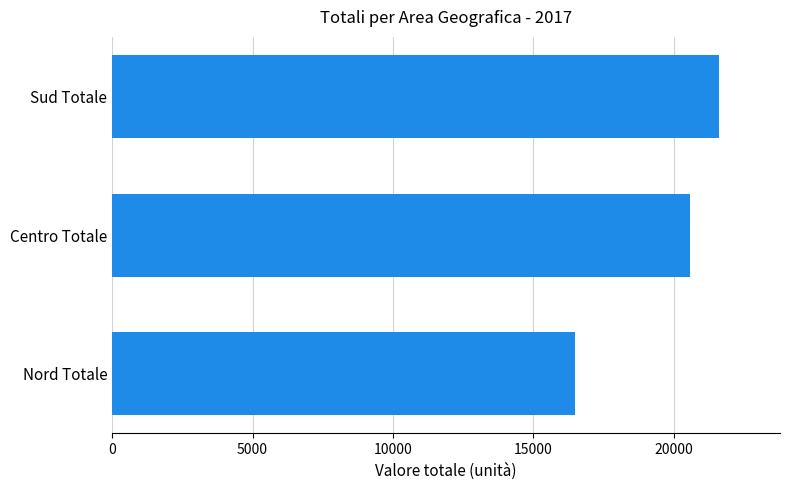

Which label corresponds to the smallest value in the chart?

Nord Totale